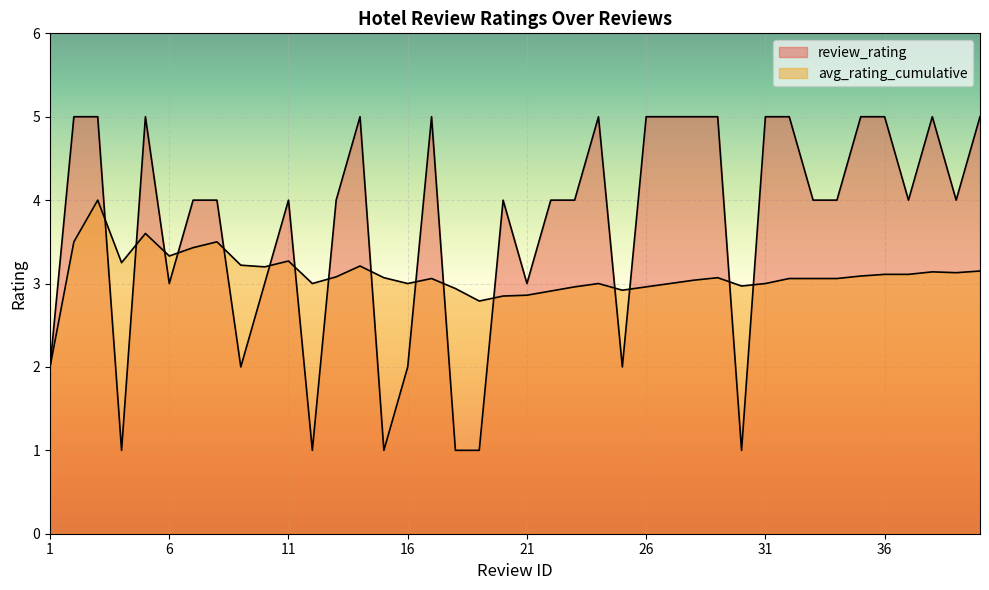

At which category is the sum across all series the highest?

3